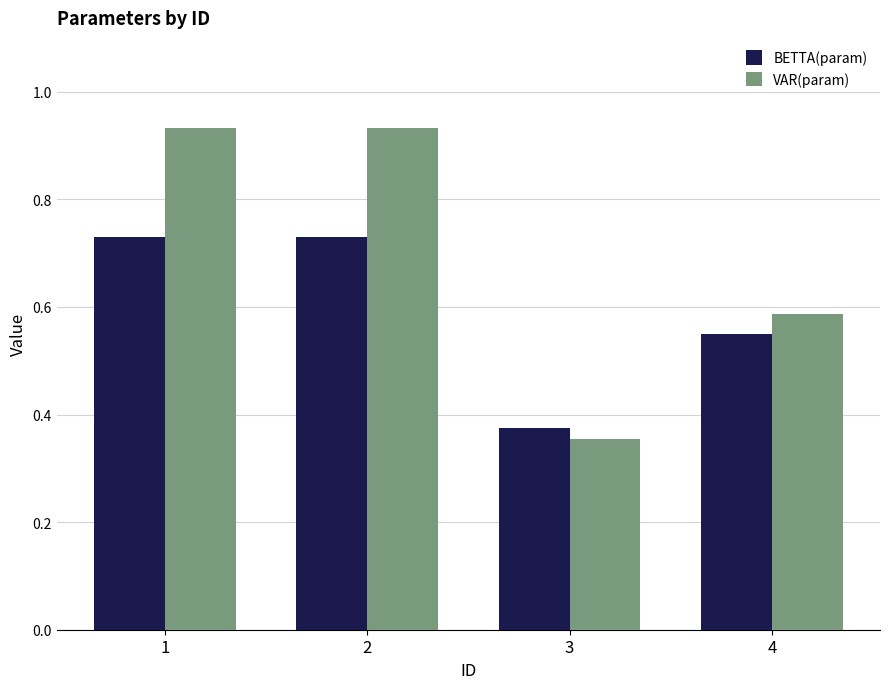

How many bars are there in each group?

2